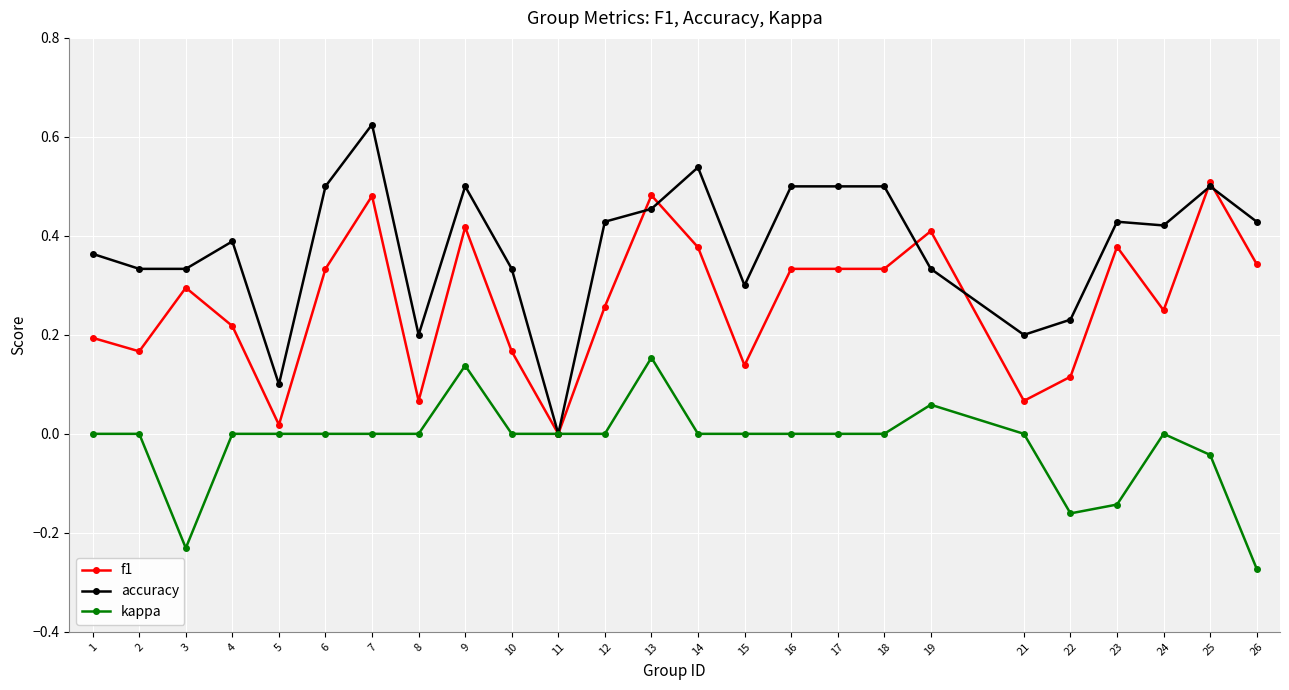

Which series changed the most between 4 and 22?

kappa